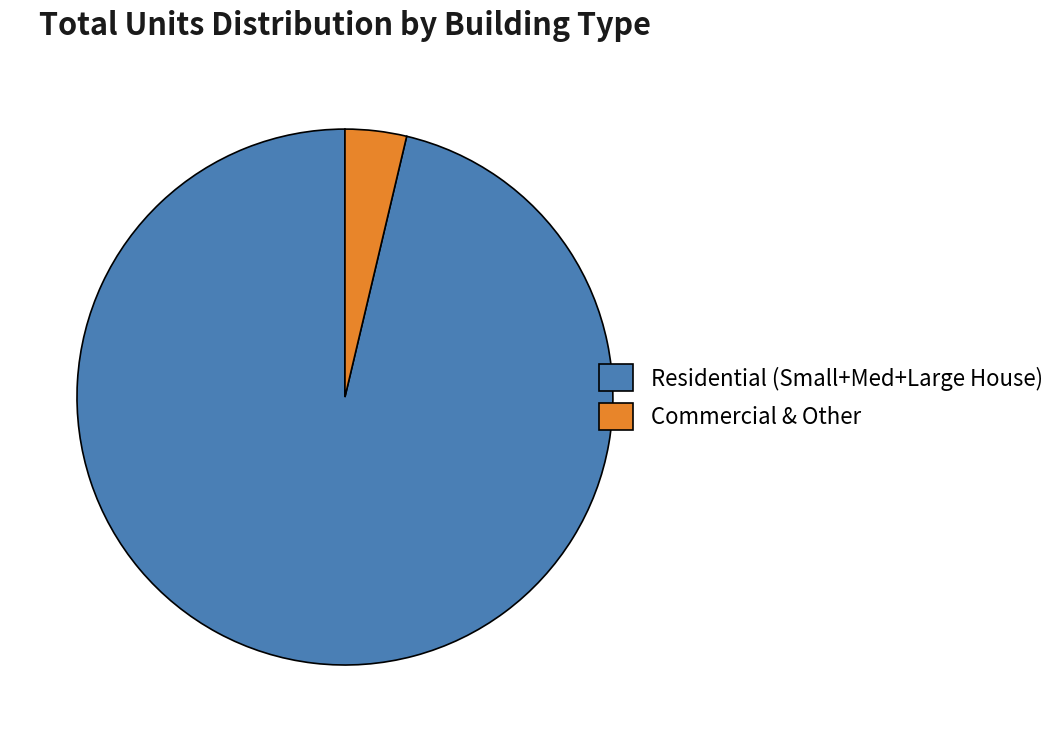

Is there any slice that represents more than half of the pie?

Yes